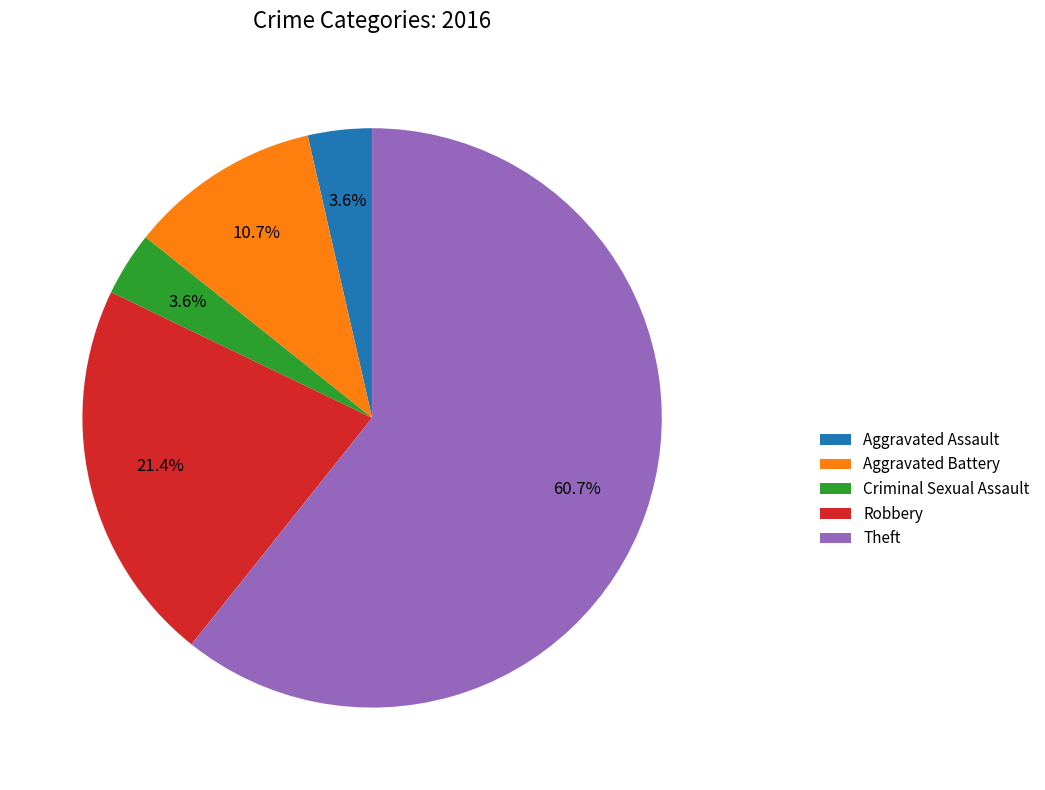

Does Criminal Sexual Assault represent more than half of the total?

No